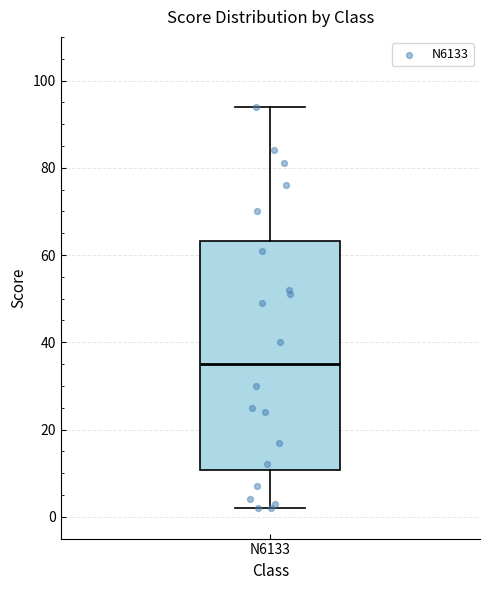

Where does the median line of the box for N6133 sit on the y-axis? The values are not printed on the chart, so give them approximately, as read against the axis.

36